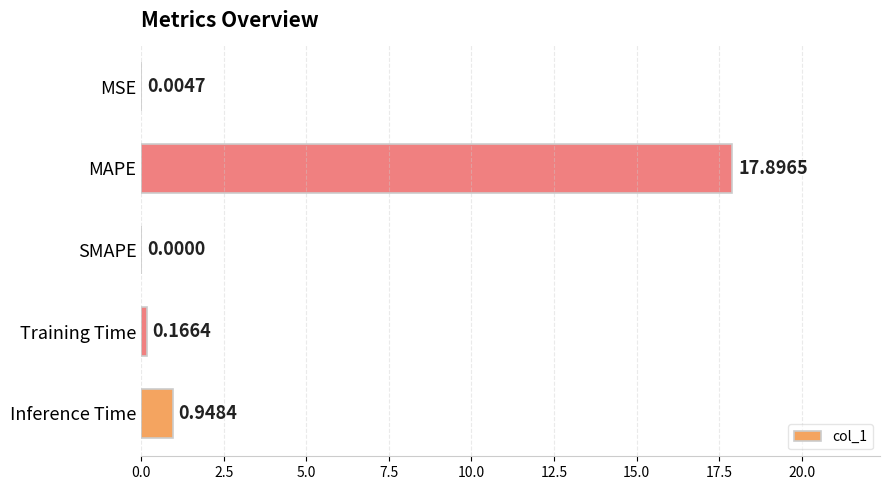

Count the number of values greater than 0.

4